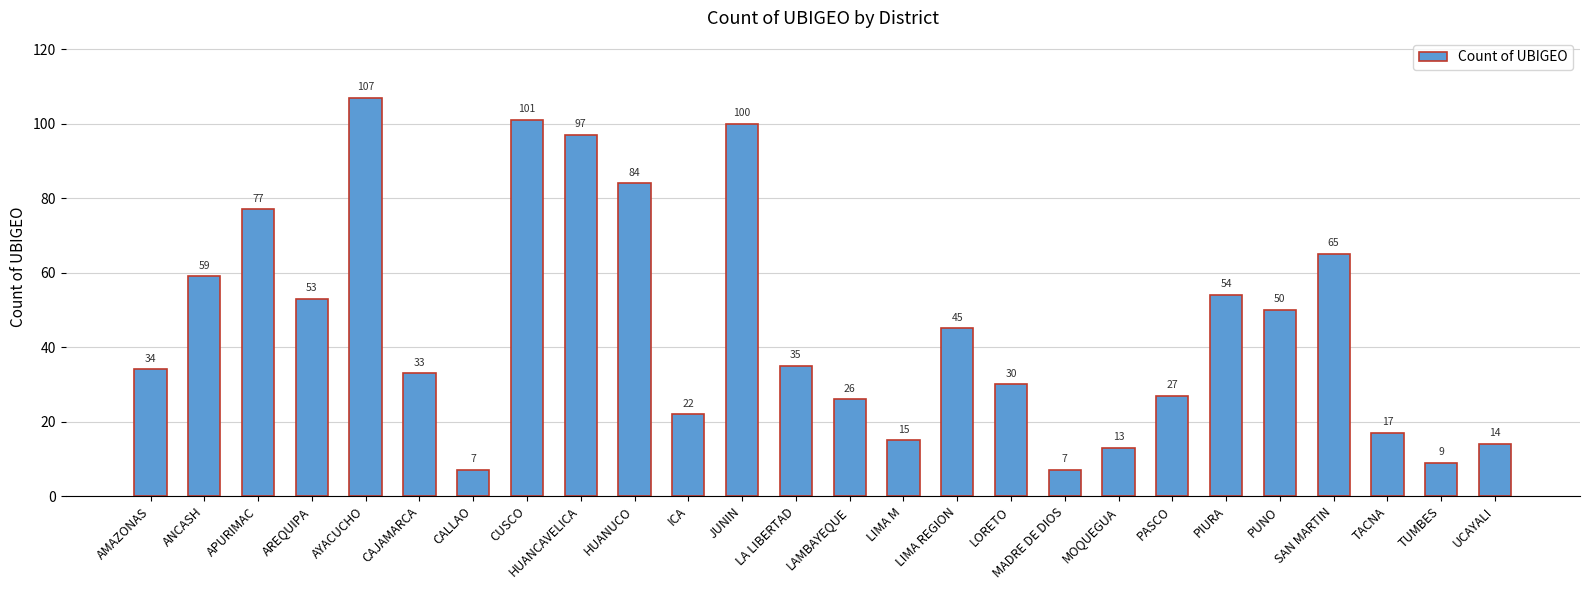

Which label corresponds to the largest value in the chart?

AYACUCHO